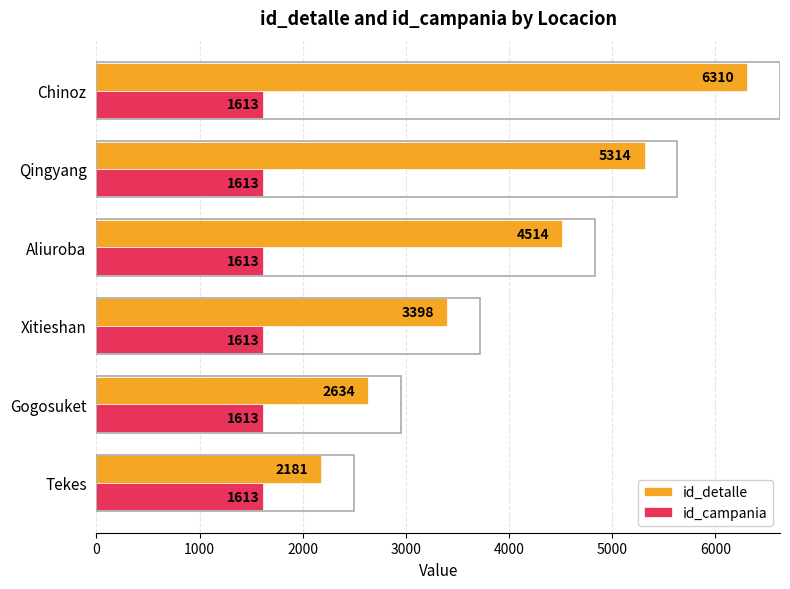

The id_detalle series shows 5314 at Qingyang. True or false?

True